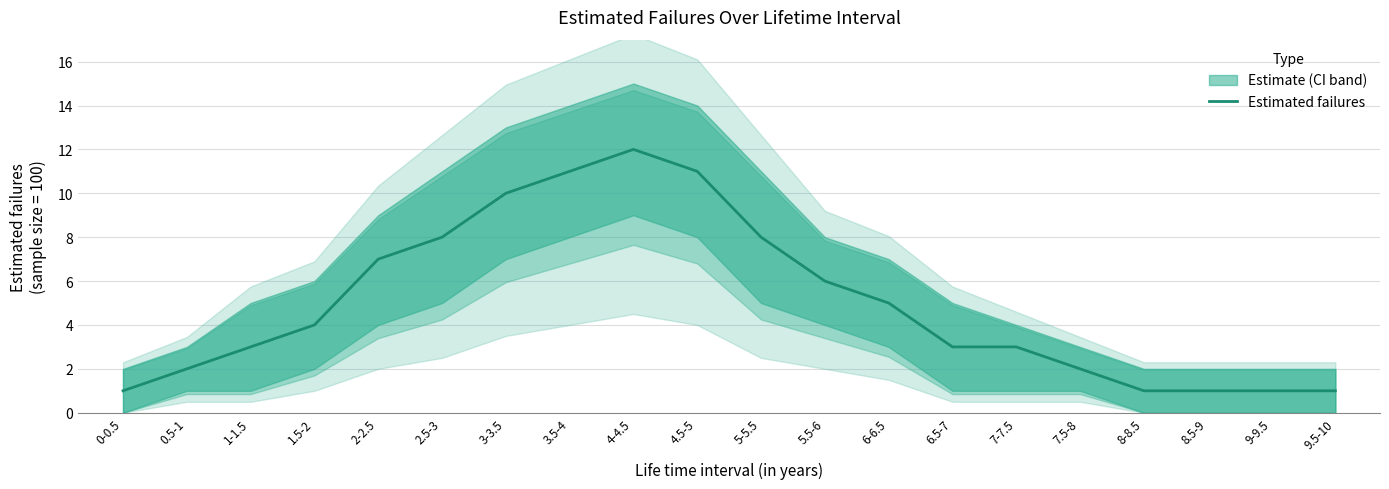

Rank the categories by value from lowest to highest.

0-0.5, 8-8.5, 8.5-9, 9-9.5, 9.5-10, 0.5-1, 7.5-8, 1-1.5, 6.5-7, 7-7.5, 1.5-2, 6-6.5, 5.5-6, 2-2.5, 2.5-3, 5-5.5, 3-3.5, 3.5-4, 4.5-5, 4-4.5